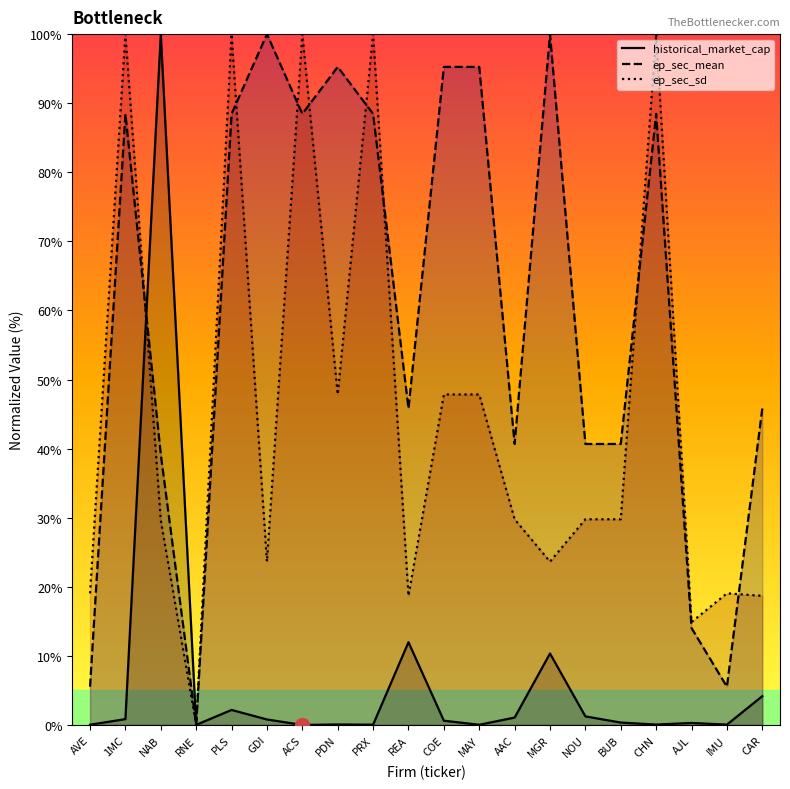

List the series in order of their peak value, highest first.

historical_market_cap, ep_sec_mean, ep_sec_sd